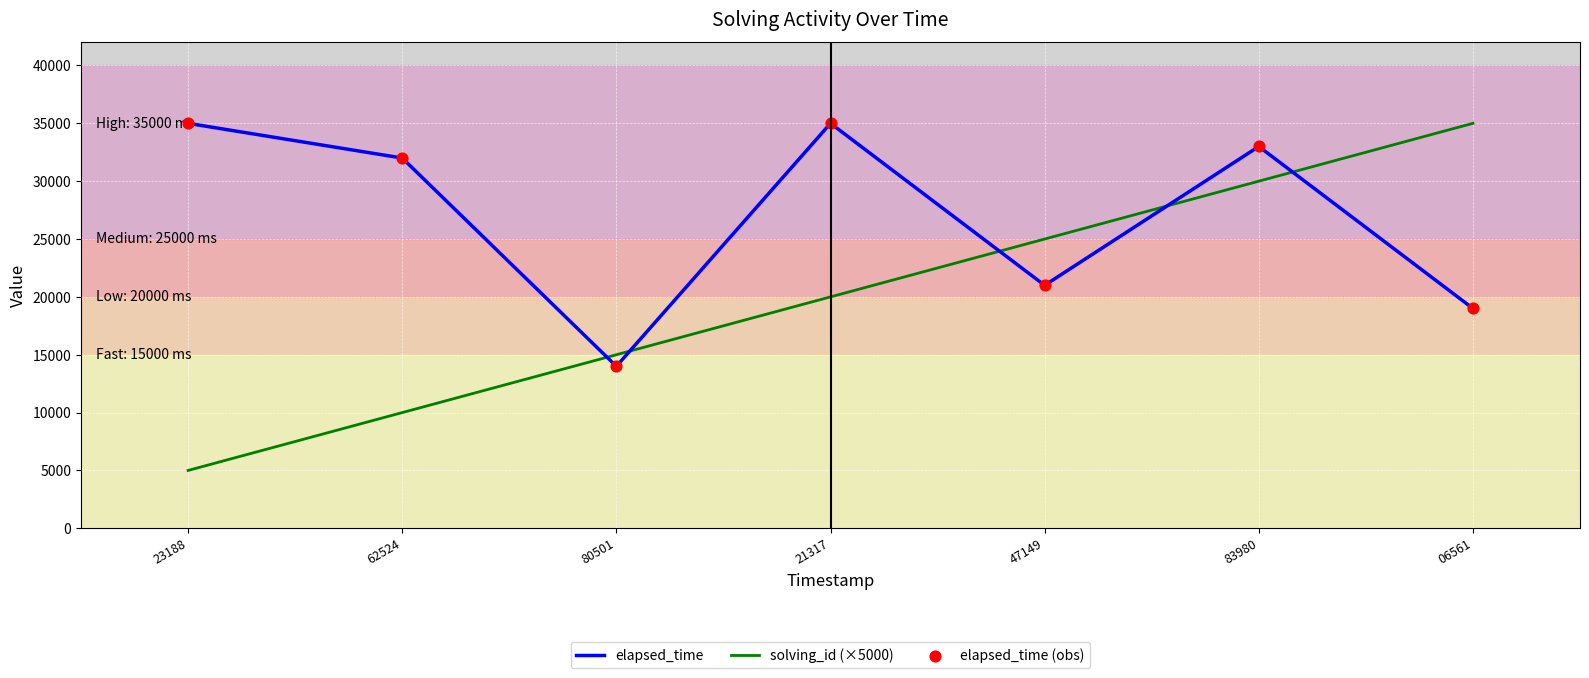

What is the total value across all series at 23188?

40000